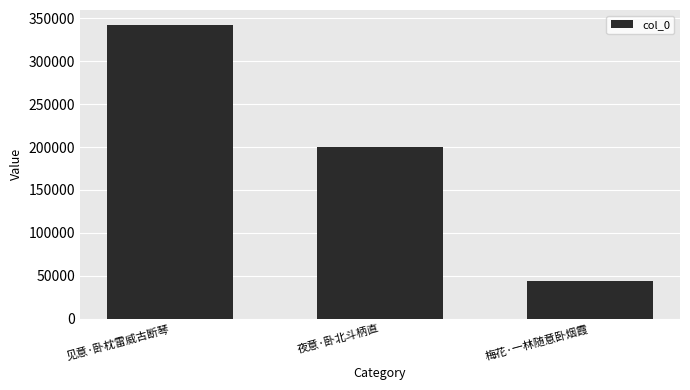

Does the chart contain any negative values?

No